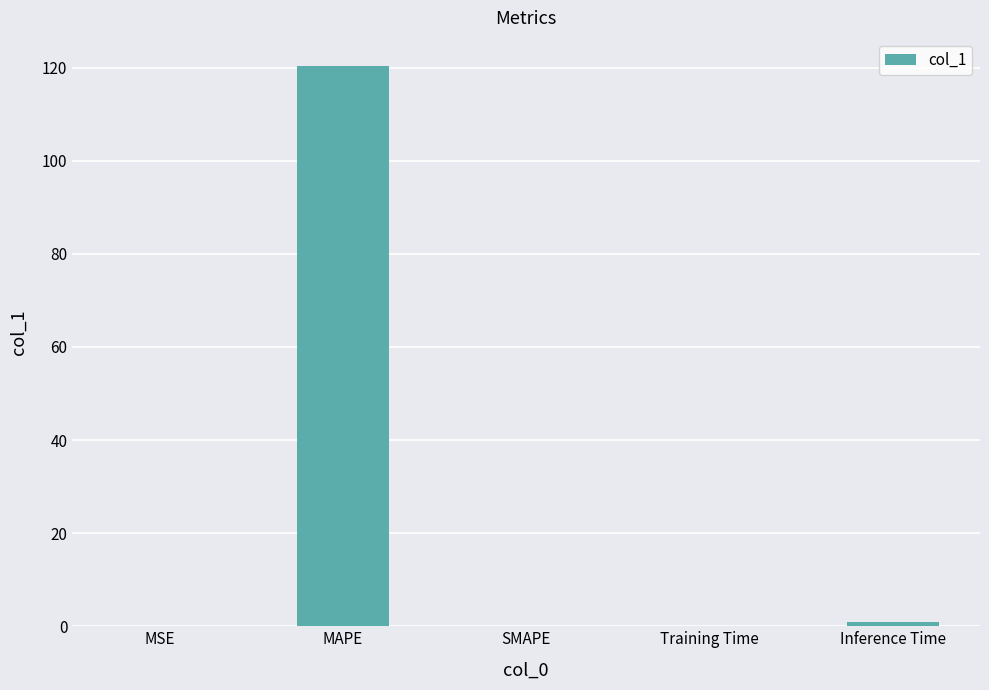

What is the sum of all values?

121.4